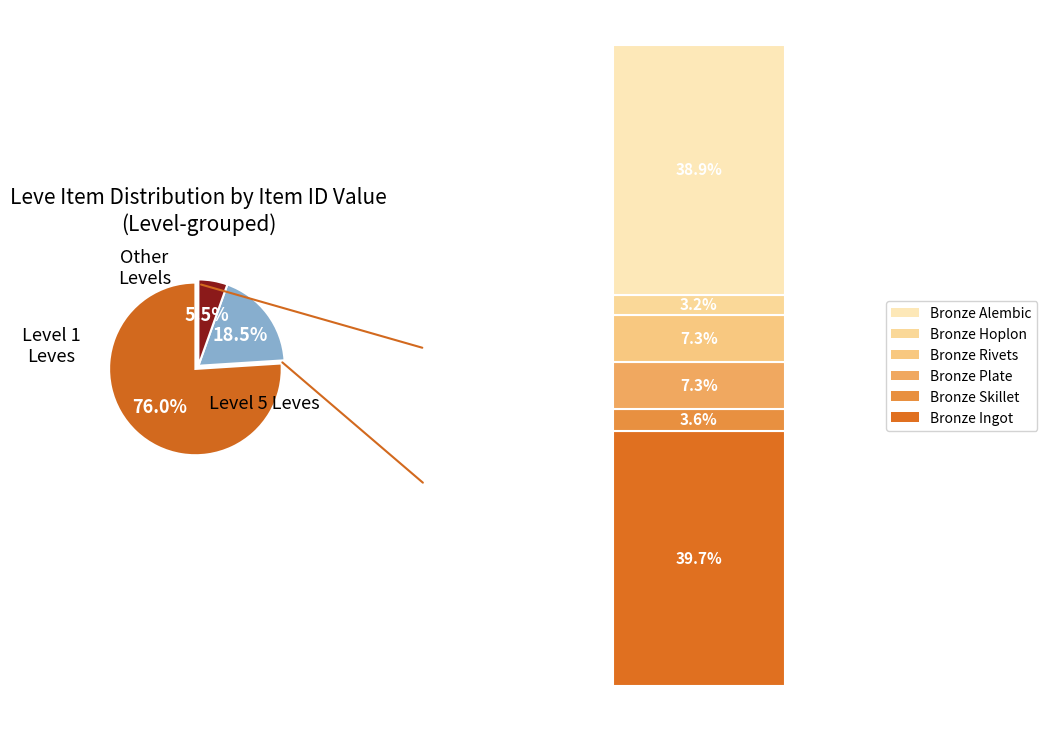

Is there any slice that represents more than half of the pie?

Yes